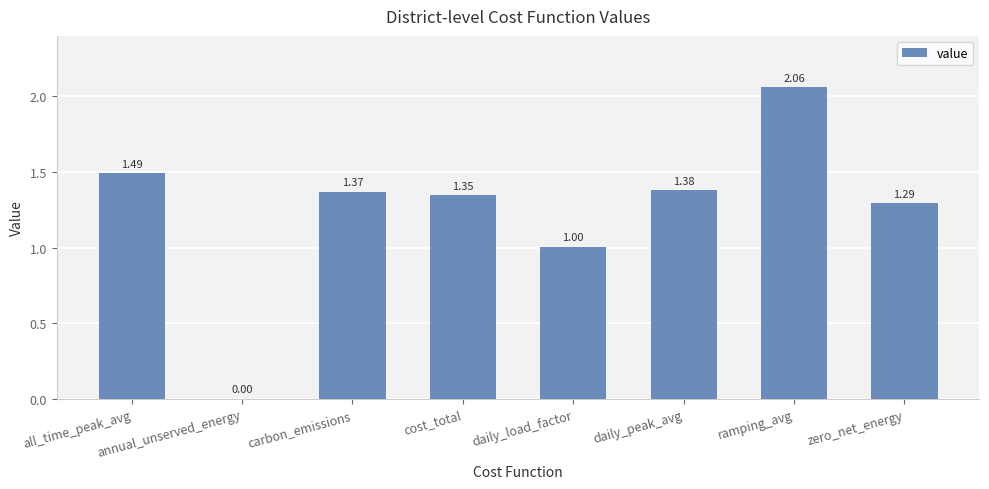

Where is the data nearest to the value 1?

daily_load_factor